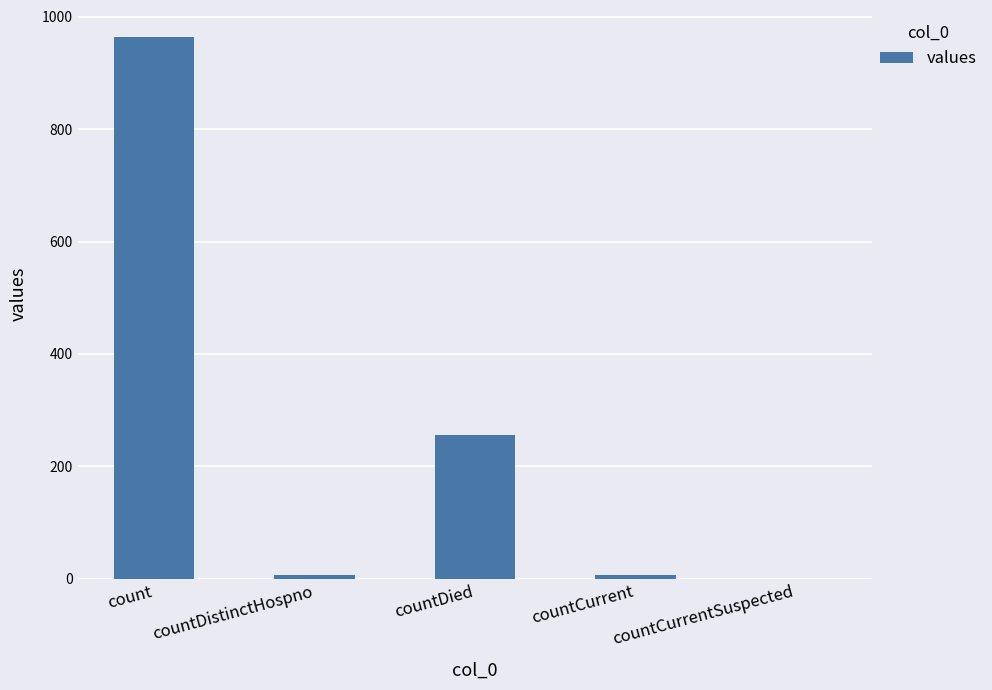

Read the value at count, to the nearest 50.

950